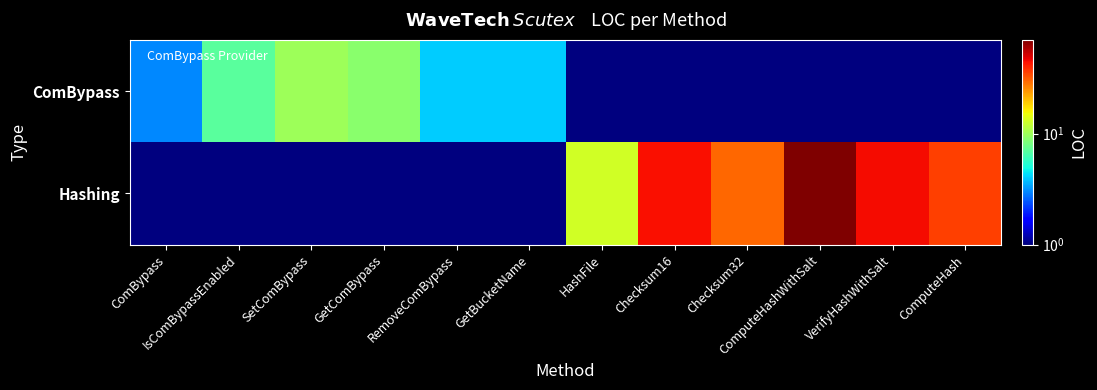

Which series has the largest total across all categories?

Hashing